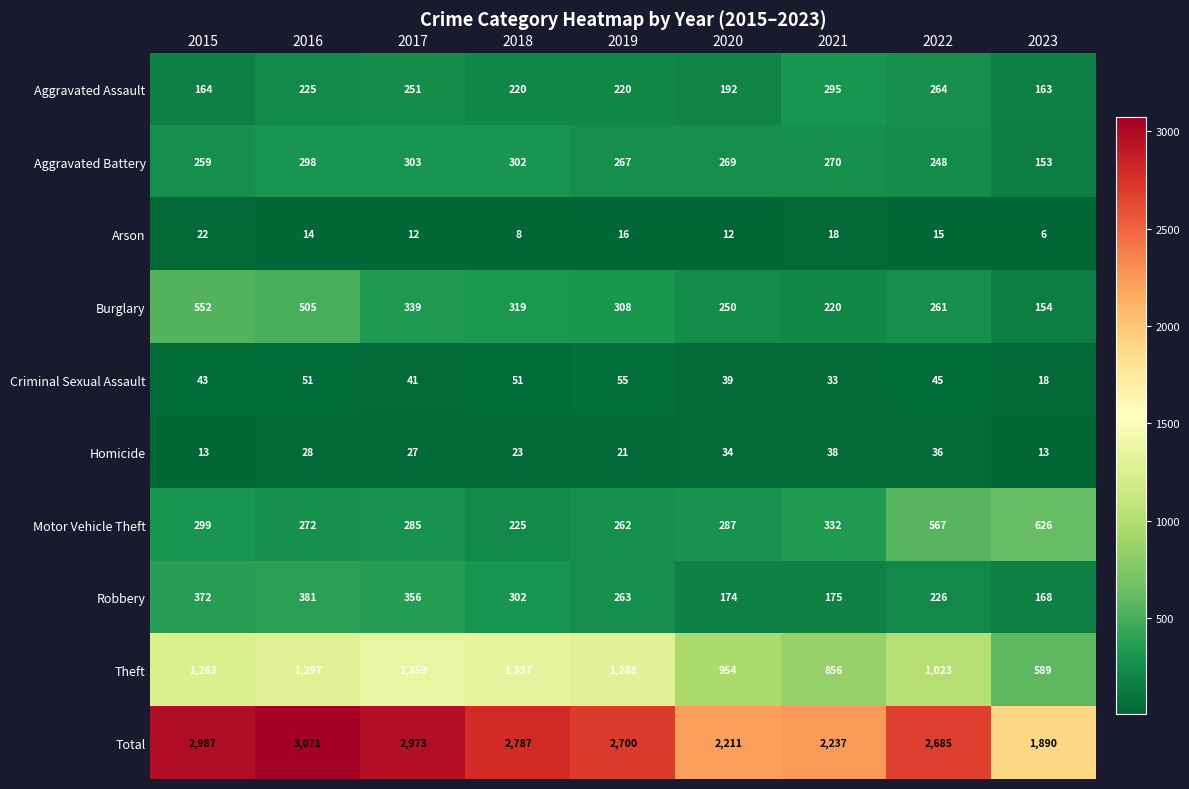

The Homicide series shows 28 at 2016. True or false?

True